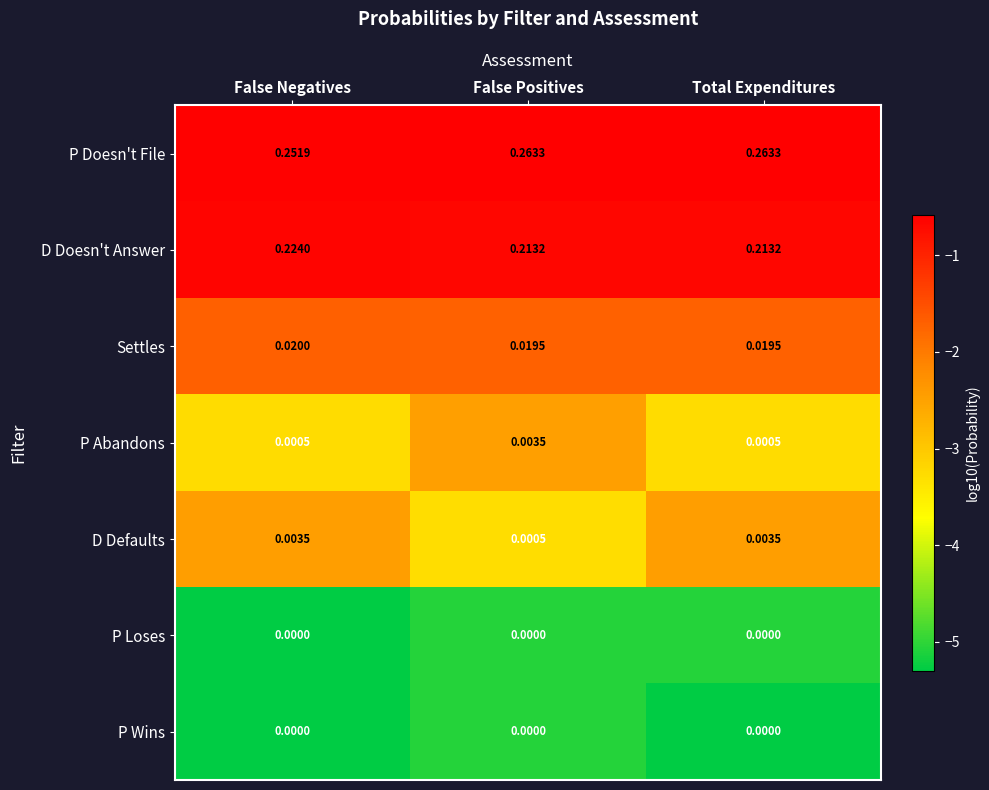

What is the total value across all series at False Positives?

0.5